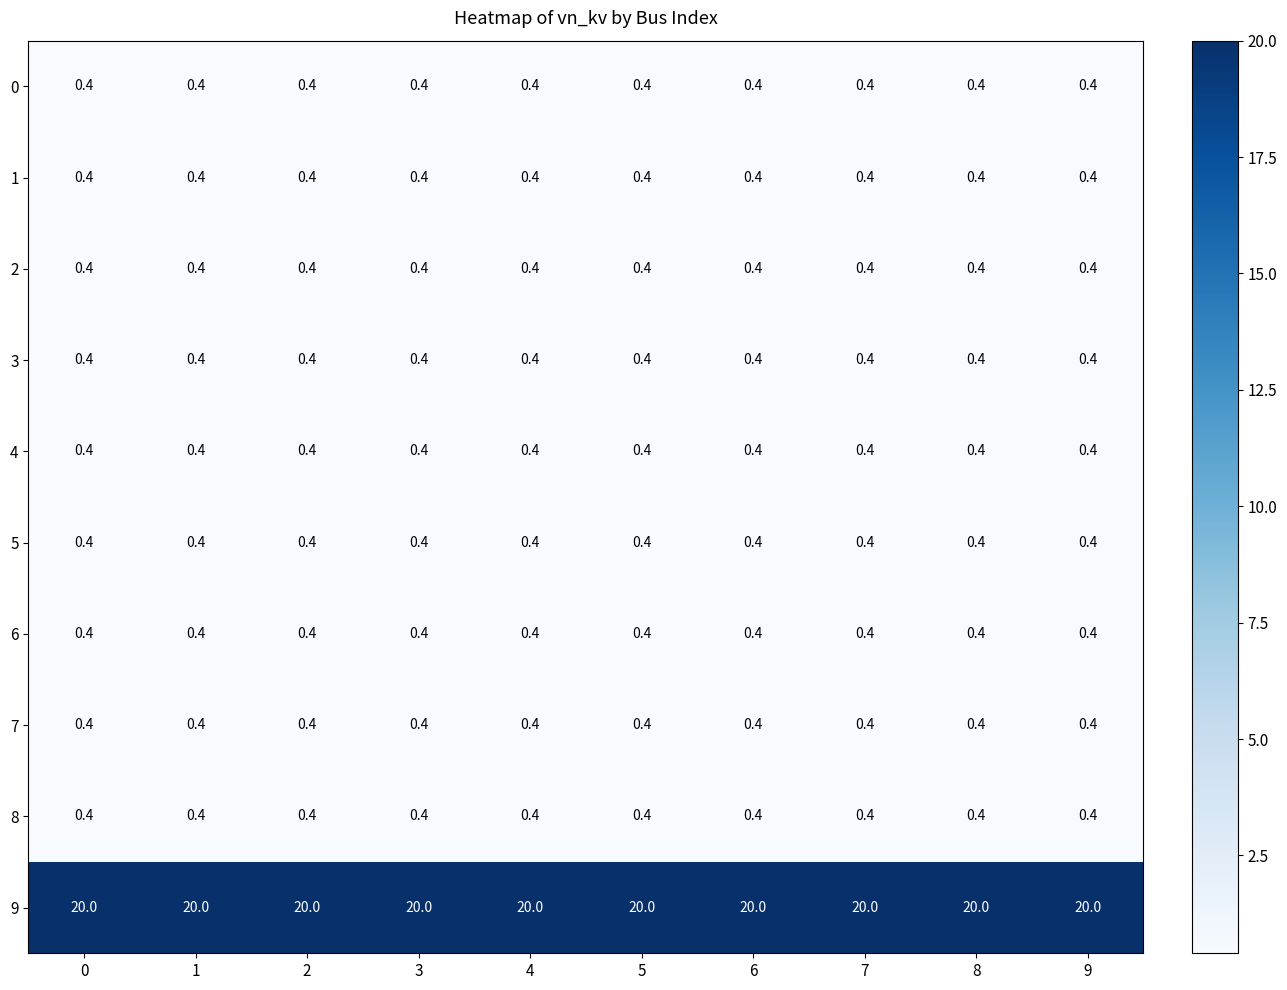

At how many categories does at least one series exceed 10?

10